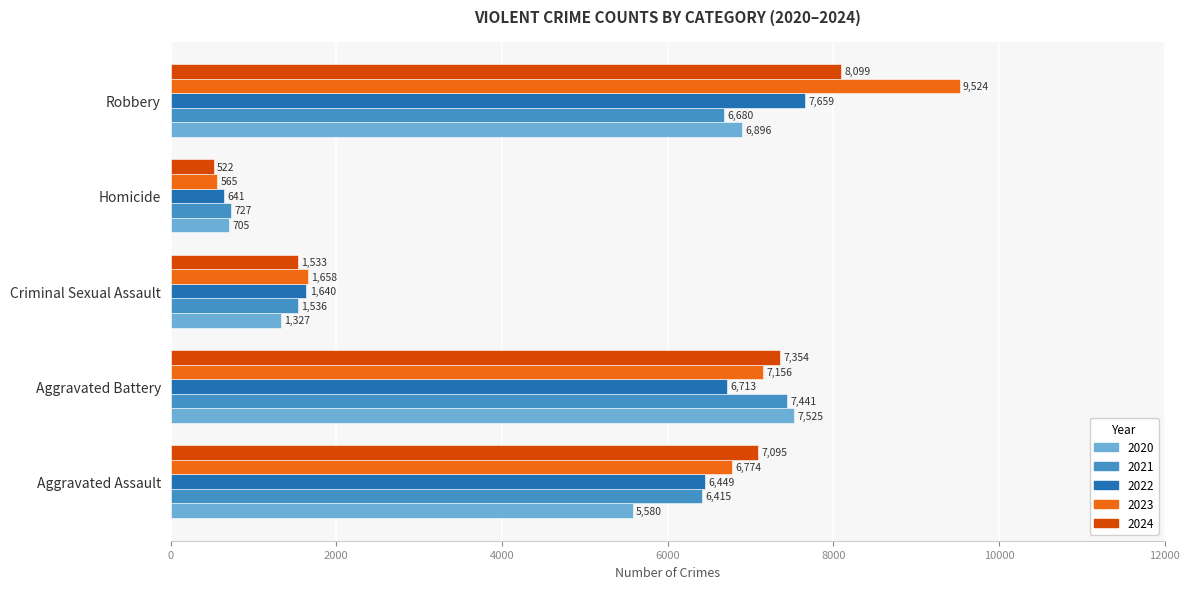

At how many categories does at least one series exceed 9059?

1